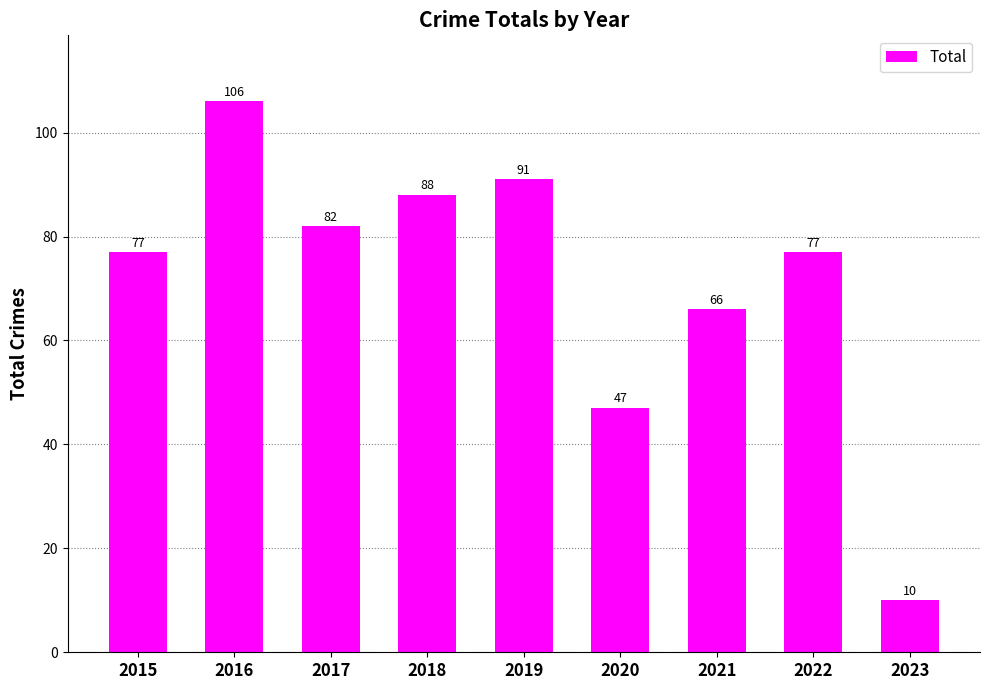

How many series are shown in this chart?

1